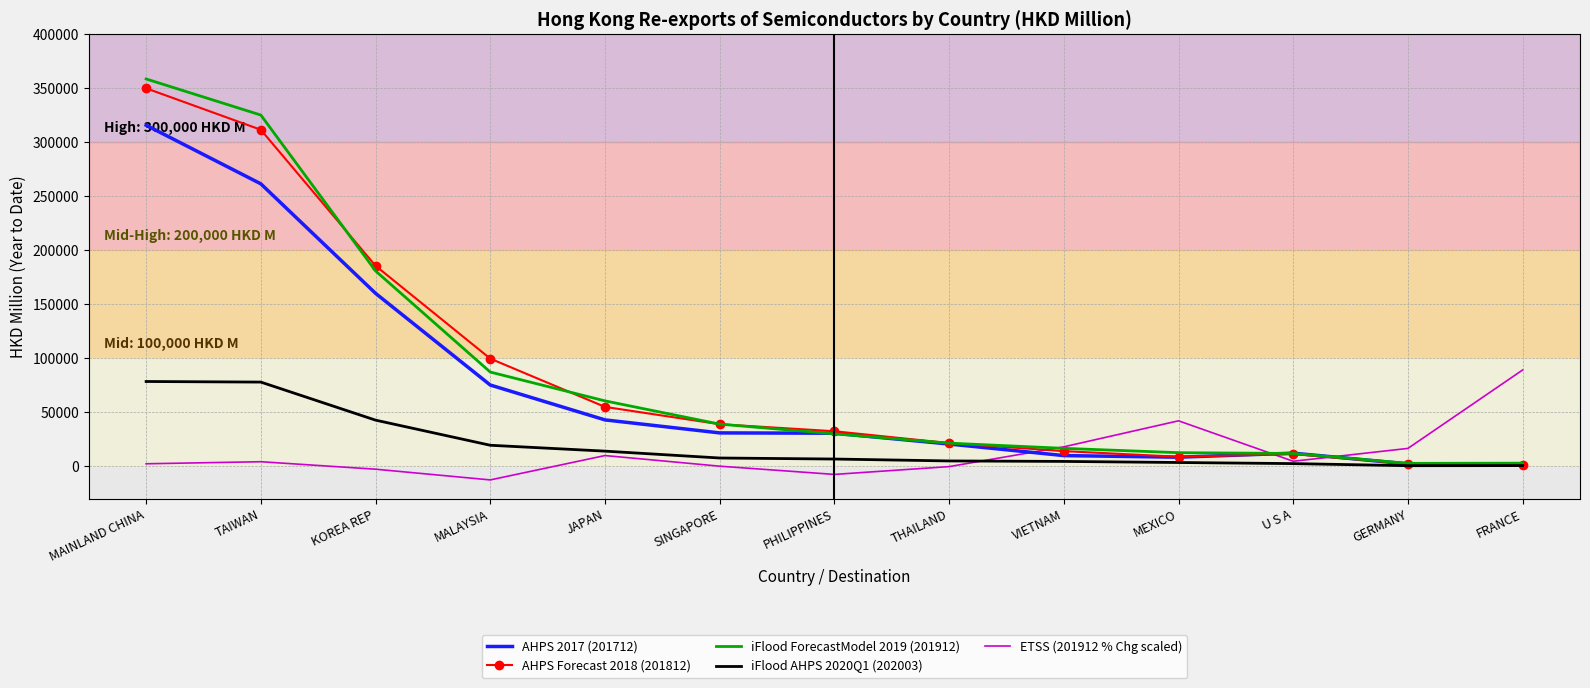

At which category is the sum across all series the highest?

MAINLAND CHINA